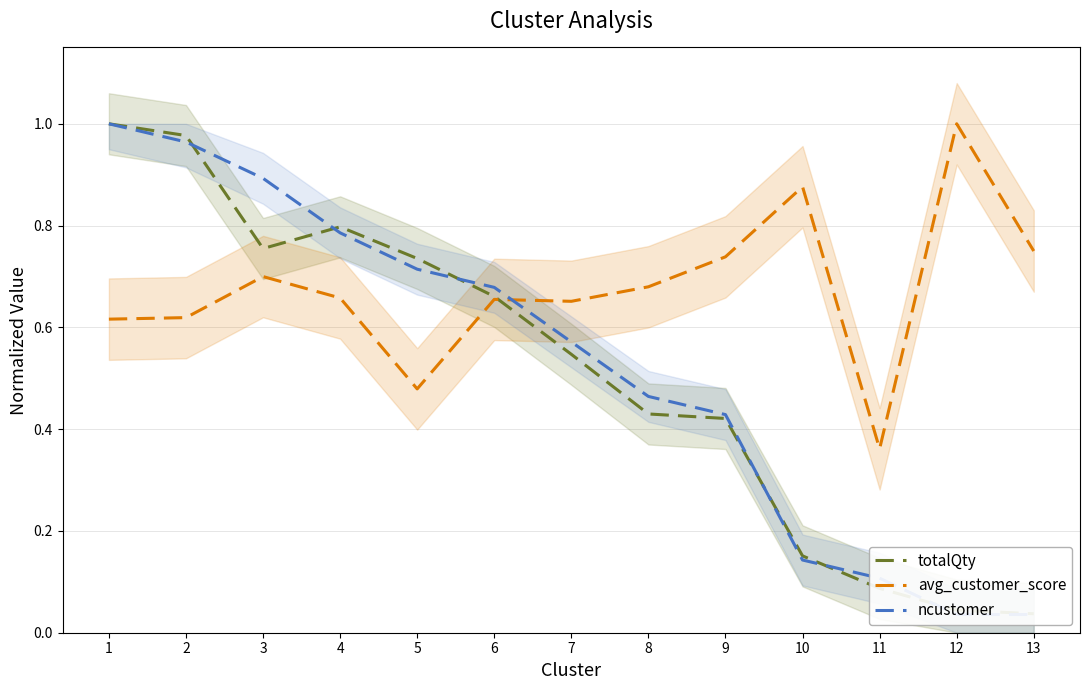

The totalQty series shows 0.4 at 8. True or false?

True